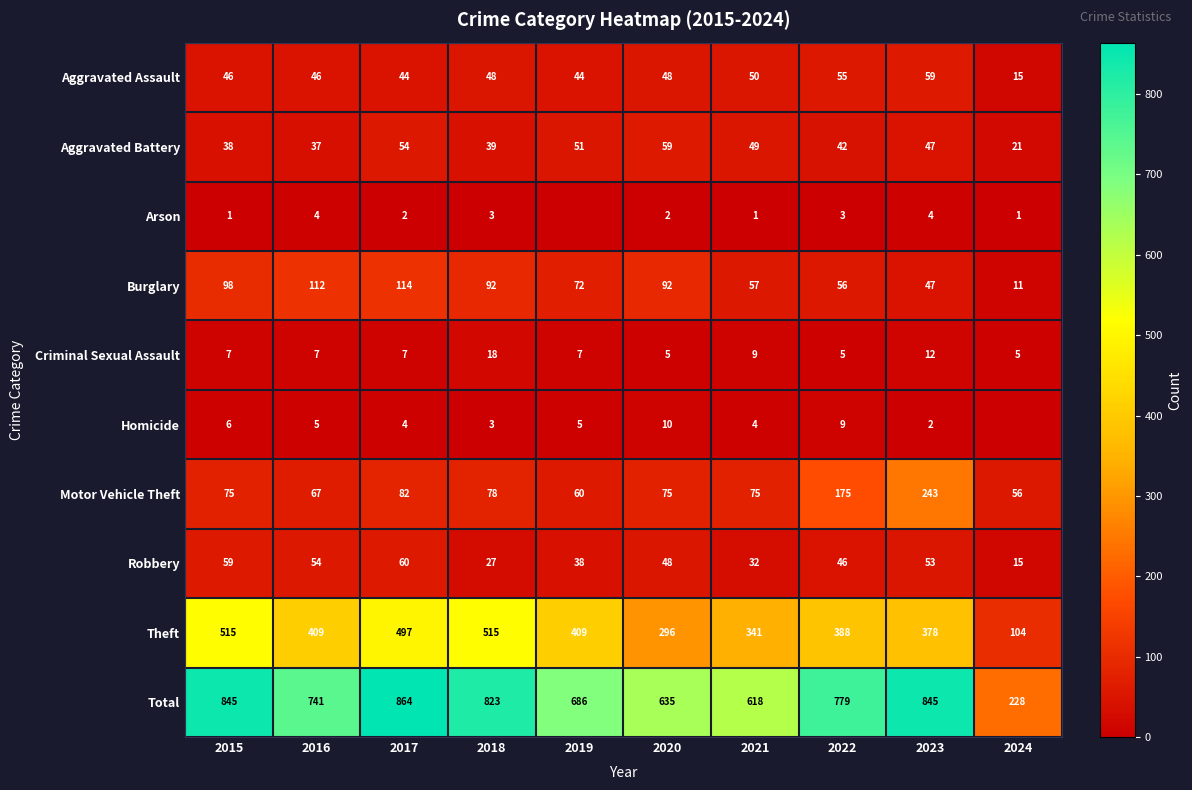

Is it true that Arson equals 2 at 2015?

False